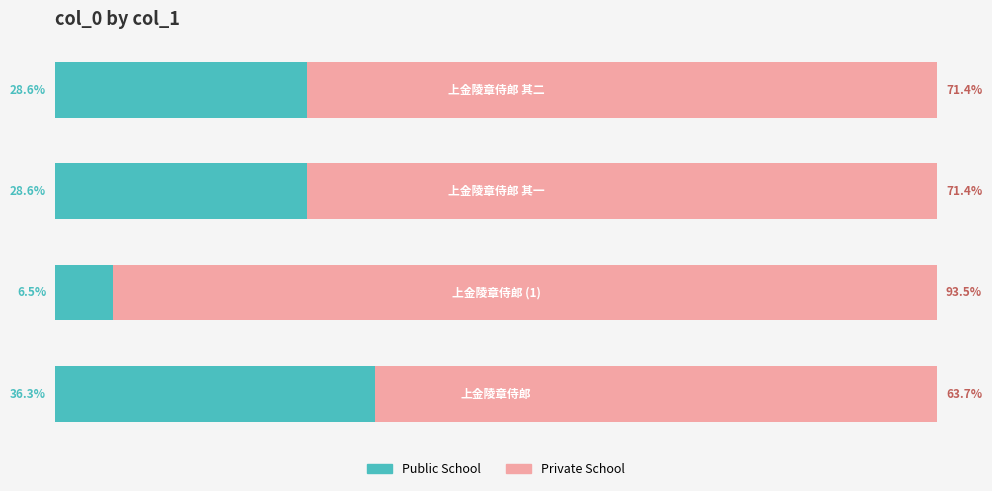

What is the sum of all Public School values?

100.0